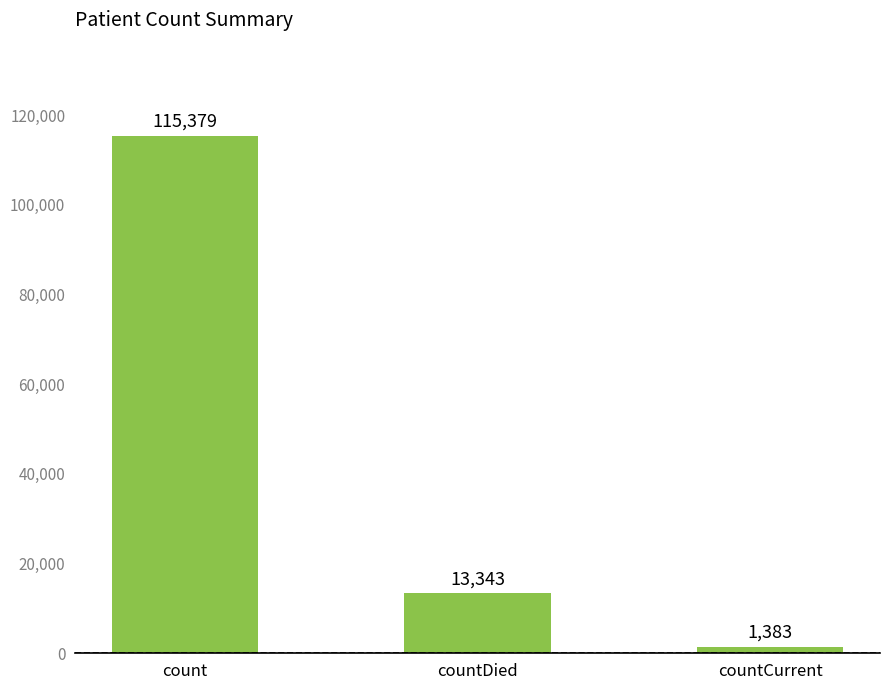

The chart shows a value of 13343 at countDied. True or false?

True